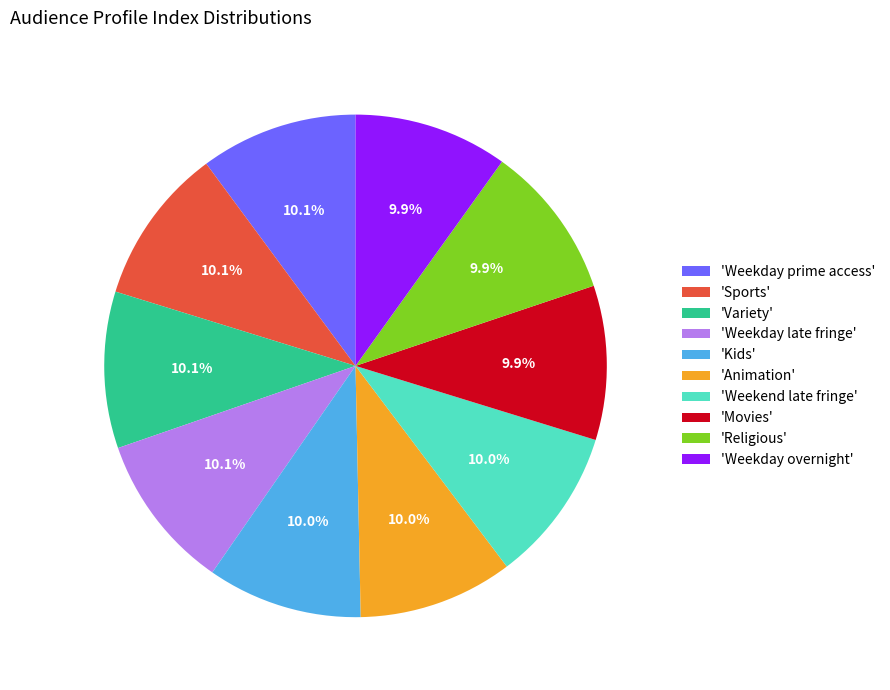

What is the ratio of the value at 'Weekday prime access' to the value at 'Weekday late fringe'?

1.0